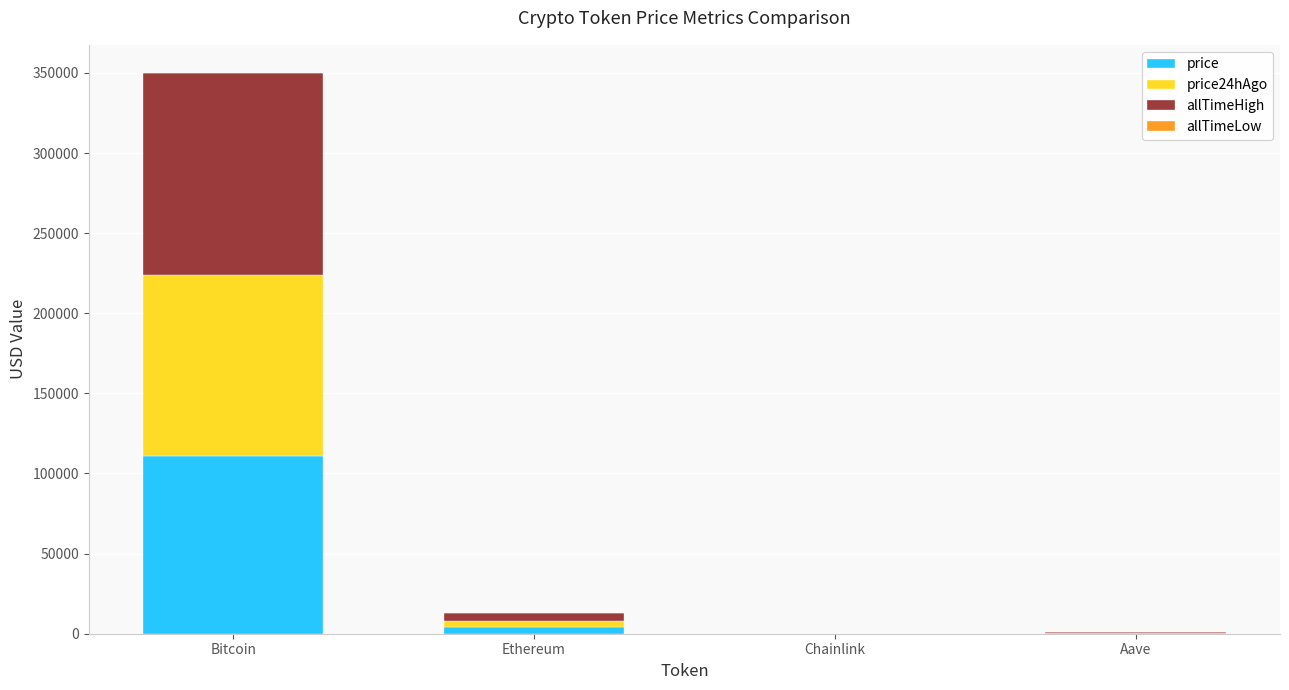

At which label is price closest to 55508?

Ethereum